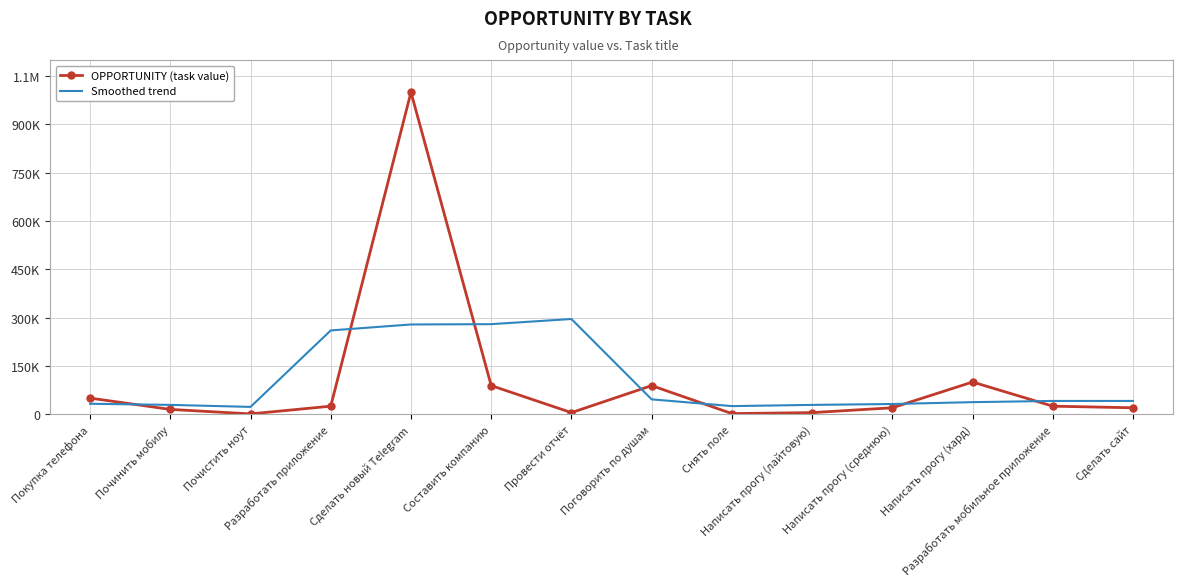

What are all the series names shown in the legend?

OPPORTUNITY (task value), Smoothed trend